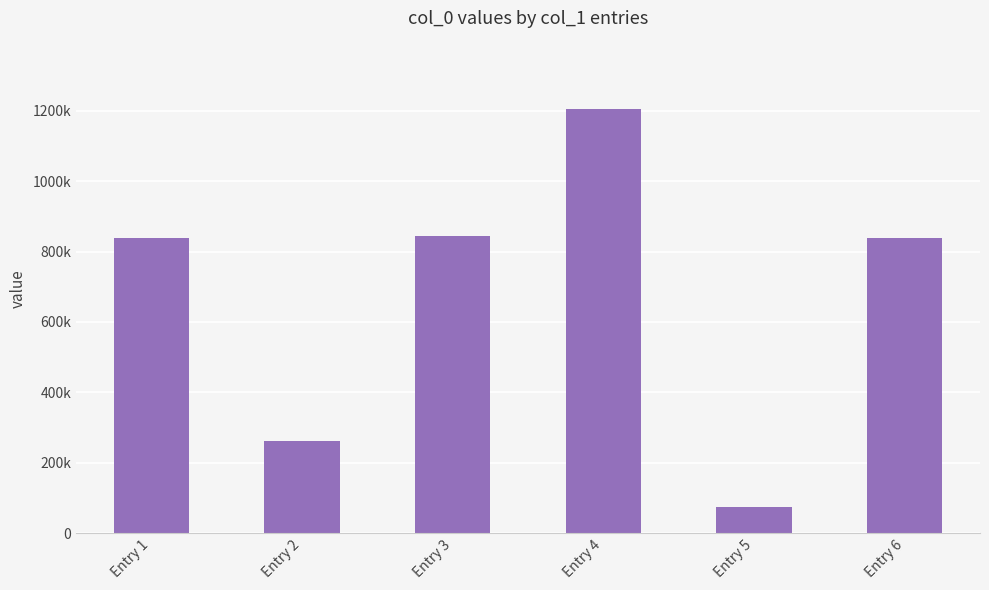

At which category does the chart reach its peak across all series?

Entry 4